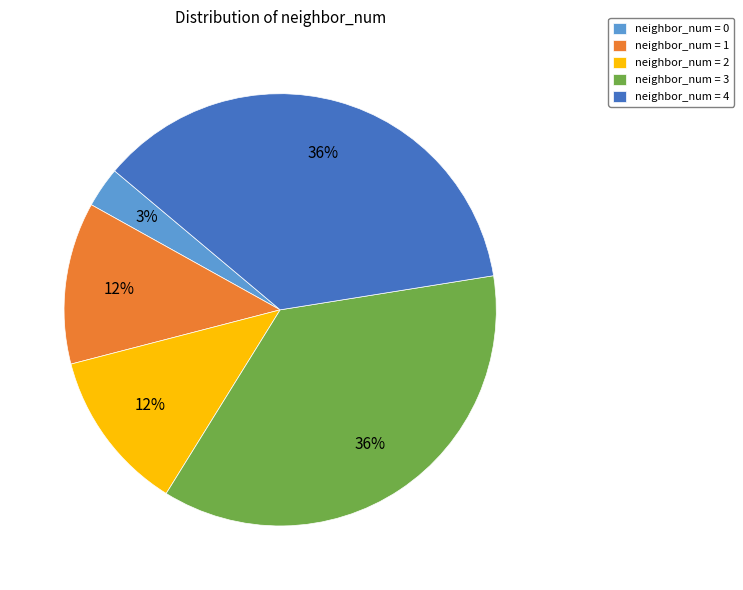

Combined, do neighbor_num = 3 and neighbor_num = 2 account for over 50%?

No